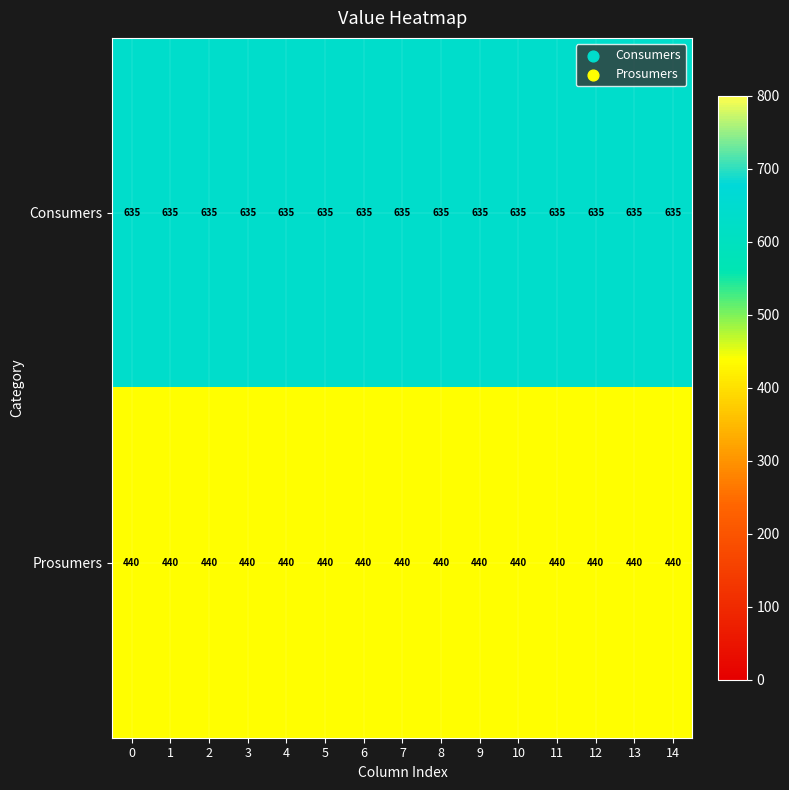

What is the total value across all series at 14?

1075